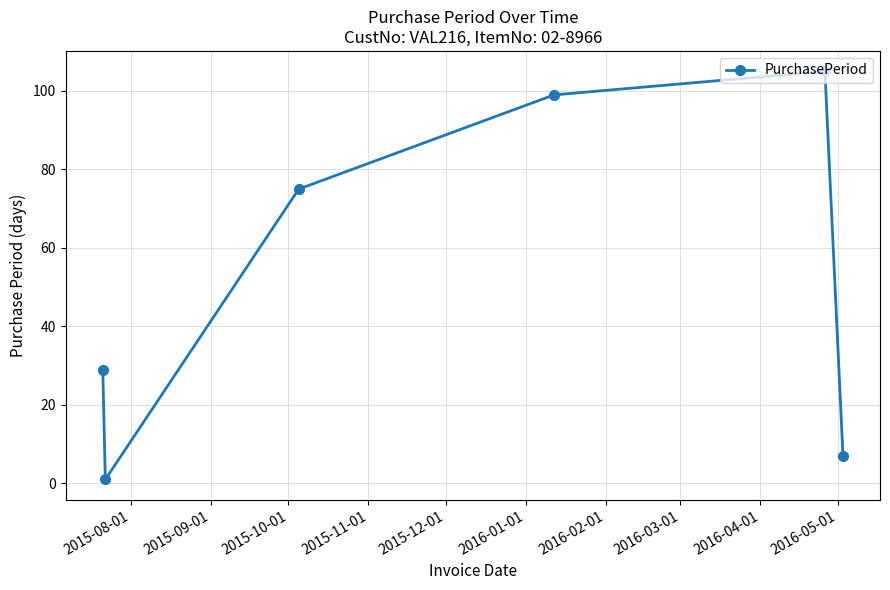

What is the greatest value displayed?

105